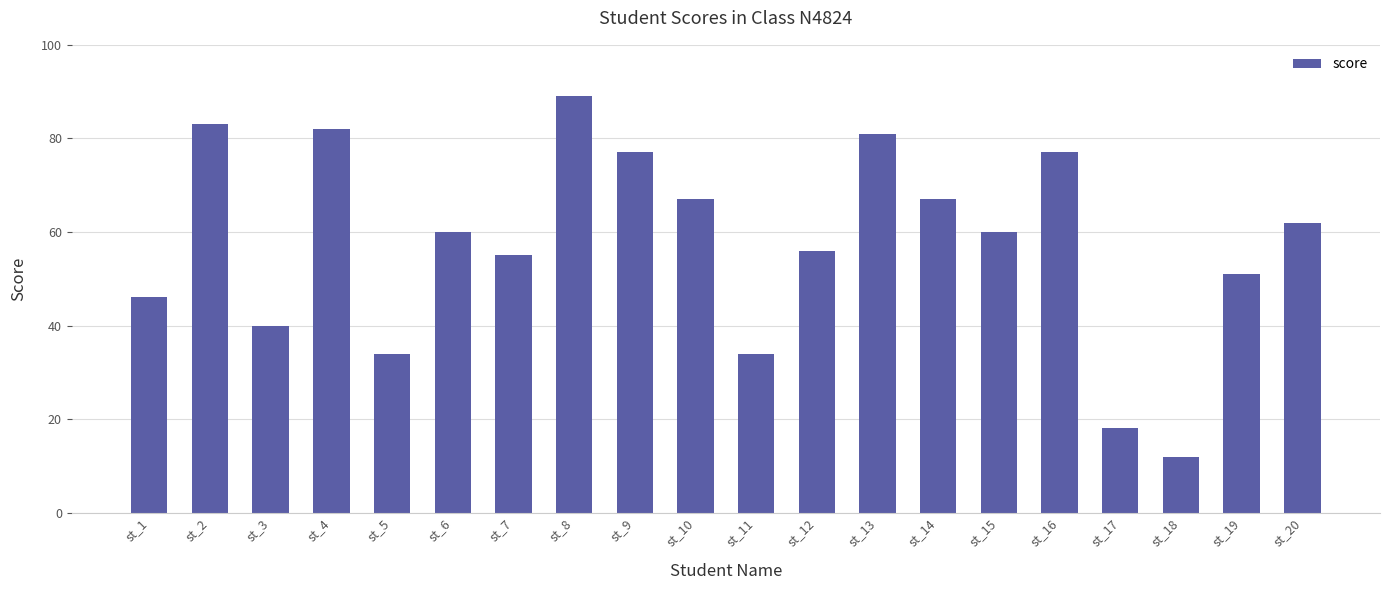

What is the change in value from st_11 to st_16?

+43